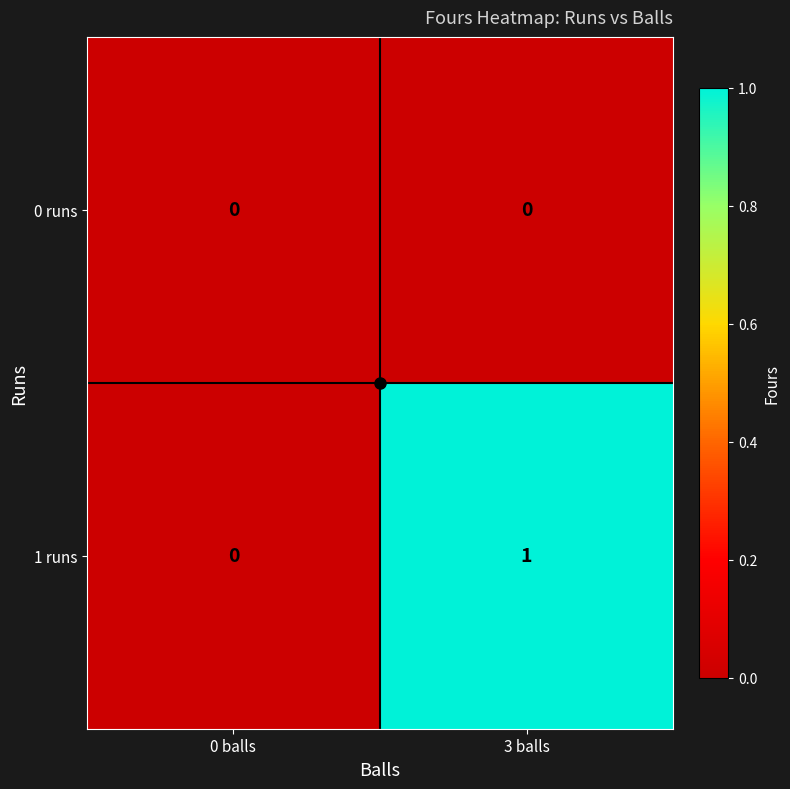

Which series has the largest range (max minus min)?

1 runs